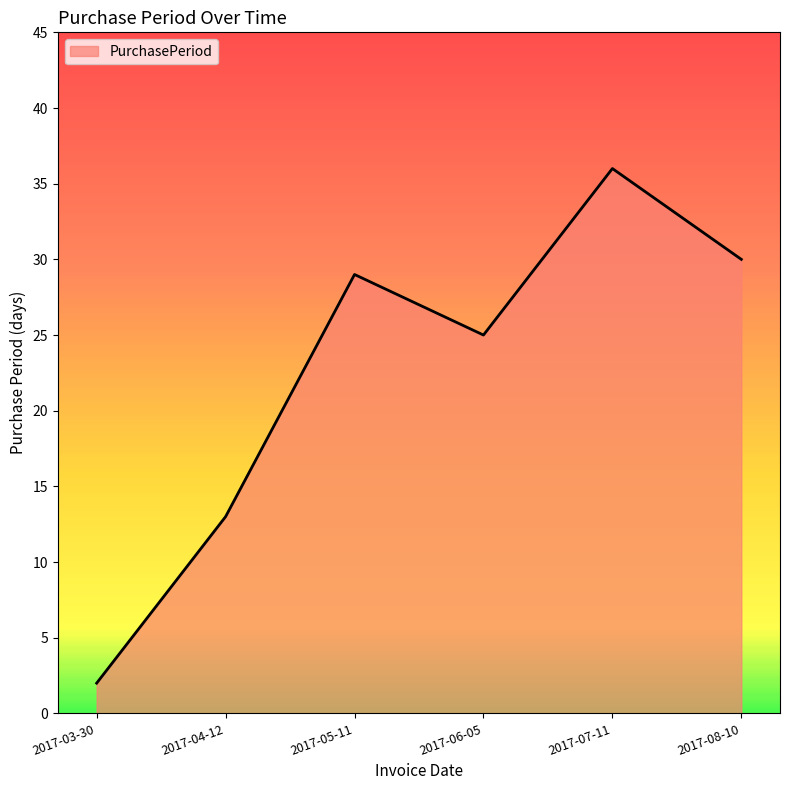

How many lines are shown in the chart?

1